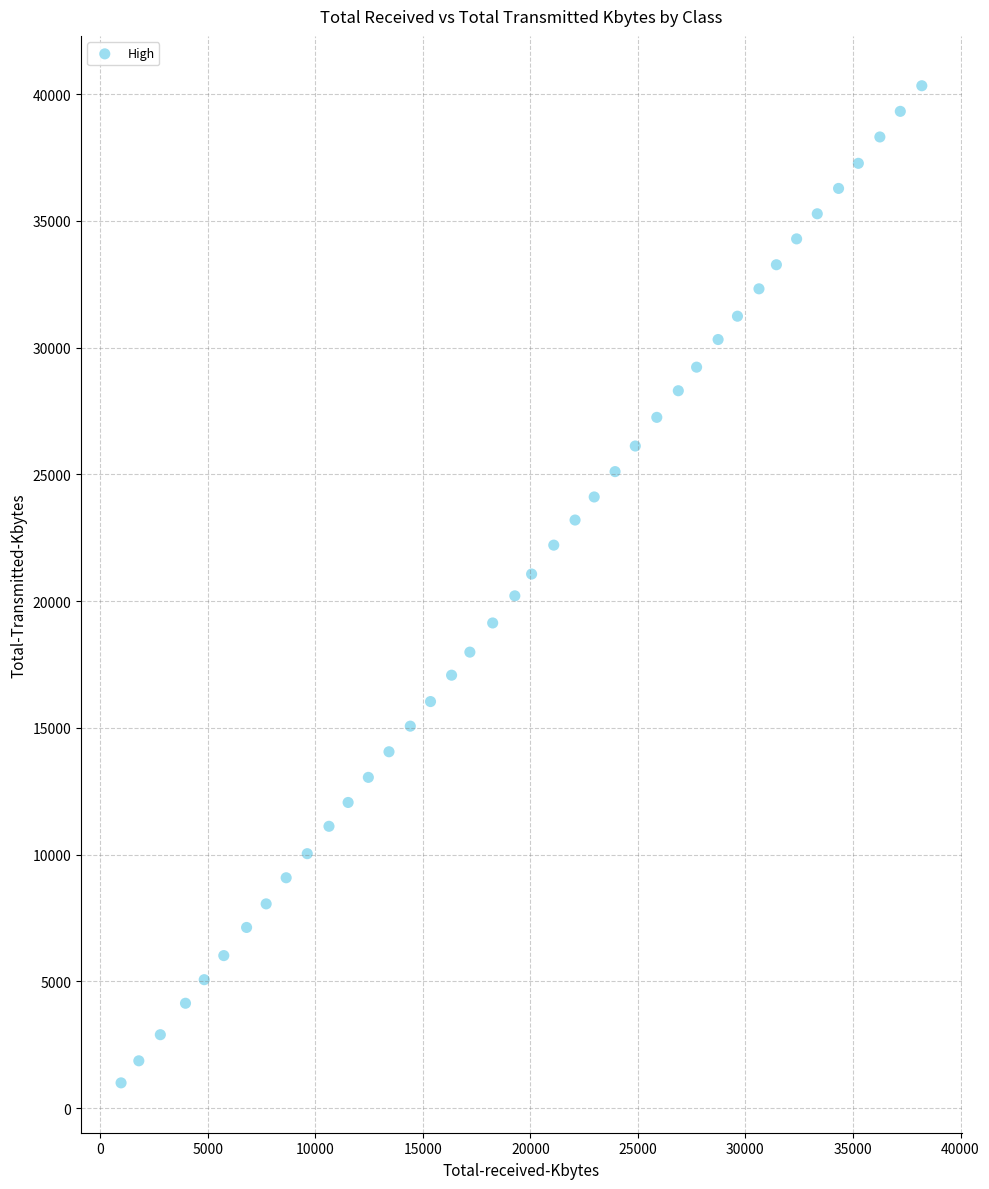

What is the range of Y values (max minus min)?

39330